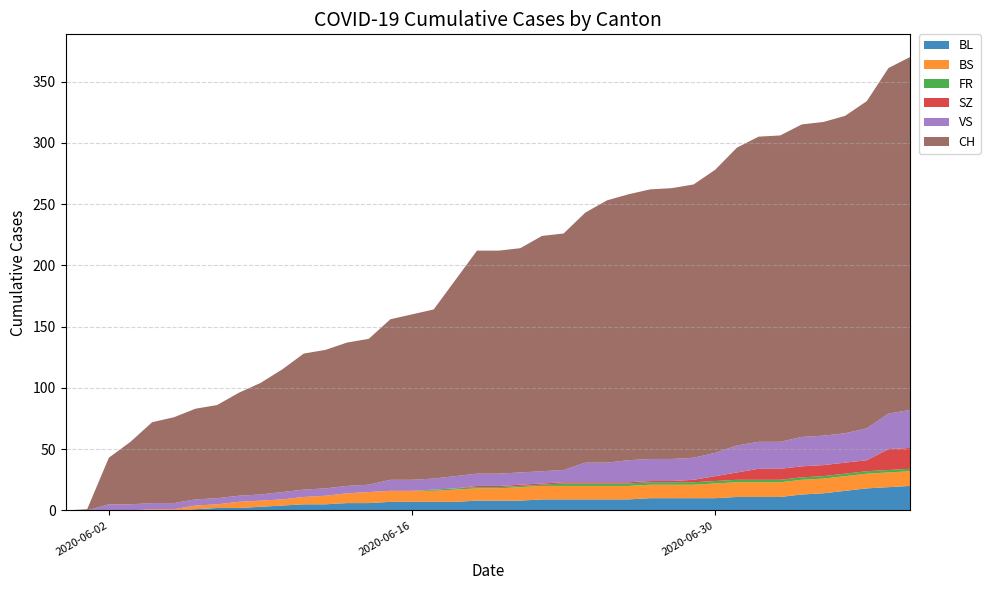

Reading left to right, transcribe all the data shown in this chart.

BL: 2020-05-31=0	2020-06-01=0	2020-06-02=0	2020-06-03=0	2020-06-04=0	2020-06-05=0	2020-06-06=1	2020-06-07=2	2020-06-08=2	2020-06-09=3	2020-06-10=4	2020-06-11=5	2020-06-12=5	2020-06-13=6	2020-06-14=6	2020-06-15=7	2020-06-16=7	2020-06-17=7	2020-06-18=7	2020-06-19=8	2020-06-20=8	2020-06-21=8	2020-06-22=9	2020-06-23=9	2020-06-24=9	2020-06-25=9	2020-06-26=9	2020-06-27=10	2020-06-28=10	2020-06-29=10	2020-06-30=10	2020-07-01=11	2020-07-02=11	2020-07-03=11	2020-07-04=13	2020-07-05=14	2020-07-06=16	2020-07-07=18	2020-07-08=19	2020-07-09=20
BS: 2020-05-31=0	2020-06-01=0	2020-06-02=0	2020-06-03=0	2020-06-04=1	2020-06-05=1	2020-06-06=3	2020-06-07=3	2020-06-08=5	2020-06-09=5	2020-06-10=5	2020-06-11=6	2020-06-12=7	2020-06-13=8	2020-06-14=9	2020-06-15=9	2020-06-16=9	2020-06-17=9	2020-06-18=10	2020-06-19=10	2020-06-20=10	2020-06-21=11	2020-06-22=11	2020-06-23=11	2020-06-24=11	2020-06-25=11	2020-06-26=11	2020-06-27=11	2020-06-28=11	2020-06-29=11	2020-06-30=12	2020-07-01=12	2020-07-02=12	2020-07-03=12	2020-07-04=12	2020-07-05=12	2020-07-06=12	2020-07-07=12	2020-07-08=12	2020-07-09=12
FR: 2020-05-31=0	2020-06-01=0	2020-06-02=0	2020-06-03=0	2020-06-04=0	2020-06-05=0	2020-06-06=0	2020-06-07=0	2020-06-08=0	2020-06-09=0	2020-06-10=0	2020-06-11=0	2020-06-12=0	2020-06-13=0	2020-06-14=0	2020-06-15=0	2020-06-16=0	2020-06-17=1	2020-06-18=1	2020-06-19=1	2020-06-20=1	2020-06-21=1	2020-06-22=1	2020-06-23=2	2020-06-24=2	2020-06-25=2	2020-06-26=2	2020-06-27=2	2020-06-28=2	2020-06-29=2	2020-06-30=2	2020-07-01=2	2020-07-02=2	2020-07-03=2	2020-07-04=2	2020-07-05=2	2020-07-06=2	2020-07-07=2	2020-07-08=2	2020-07-09=2
SZ: 2020-05-31=0	2020-06-01=0	2020-06-02=0	2020-06-03=0	2020-06-04=0	2020-06-05=0	2020-06-06=0	2020-06-07=0	2020-06-08=0	2020-06-09=0	2020-06-10=0	2020-06-11=0	2020-06-12=0	2020-06-13=0	2020-06-14=0	2020-06-15=0	2020-06-16=0	2020-06-17=0	2020-06-18=0	2020-06-19=1	2020-06-20=1	2020-06-21=1	2020-06-22=1	2020-06-23=1	2020-06-24=1	2020-06-25=1	2020-06-26=1	2020-06-27=1	2020-06-28=1	2020-06-29=2	2020-06-30=4	2020-07-01=6	2020-07-02=9	2020-07-03=9	2020-07-04=9	2020-07-05=9	2020-07-06=9	2020-07-07=9	2020-07-08=17	2020-07-09=17
VS: 2020-05-31=0	2020-06-01=0	2020-06-02=5	2020-06-03=5	2020-06-04=5	2020-06-05=5	2020-06-06=5	2020-06-07=5	2020-06-08=5	2020-06-09=5	2020-06-10=6	2020-06-11=6	2020-06-12=6	2020-06-13=6	2020-06-14=6	2020-06-15=9	2020-06-16=9	2020-06-17=9	2020-06-18=10	2020-06-19=10	2020-06-20=10	2020-06-21=10	2020-06-22=10	2020-06-23=10	2020-06-24=16	2020-06-25=16	2020-06-26=18	2020-06-27=18	2020-06-28=18	2020-06-29=18	2020-06-30=19	2020-07-01=22	2020-07-02=22	2020-07-03=22	2020-07-04=24	2020-07-05=24	2020-07-06=24	2020-07-07=26	2020-07-08=29	2020-07-09=31
CH: 2020-05-31=0	2020-06-01=1	2020-06-02=38	2020-06-03=51	2020-06-04=66	2020-06-05=70	2020-06-06=74	2020-06-07=76	2020-06-08=84	2020-06-09=91	2020-06-10=100	2020-06-11=111	2020-06-12=113	2020-06-13=117	2020-06-14=119	2020-06-15=131	2020-06-16=135	2020-06-17=138	2020-06-18=160	2020-06-19=182	2020-06-20=182	2020-06-21=183	2020-06-22=192	2020-06-23=193	2020-06-24=204	2020-06-25=214	2020-06-26=217	2020-06-27=220	2020-06-28=221	2020-06-29=223	2020-06-30=231	2020-07-01=243	2020-07-02=249	2020-07-03=250	2020-07-04=255	2020-07-05=256	2020-07-06=259	2020-07-07=267	2020-07-08=282	2020-07-09=288